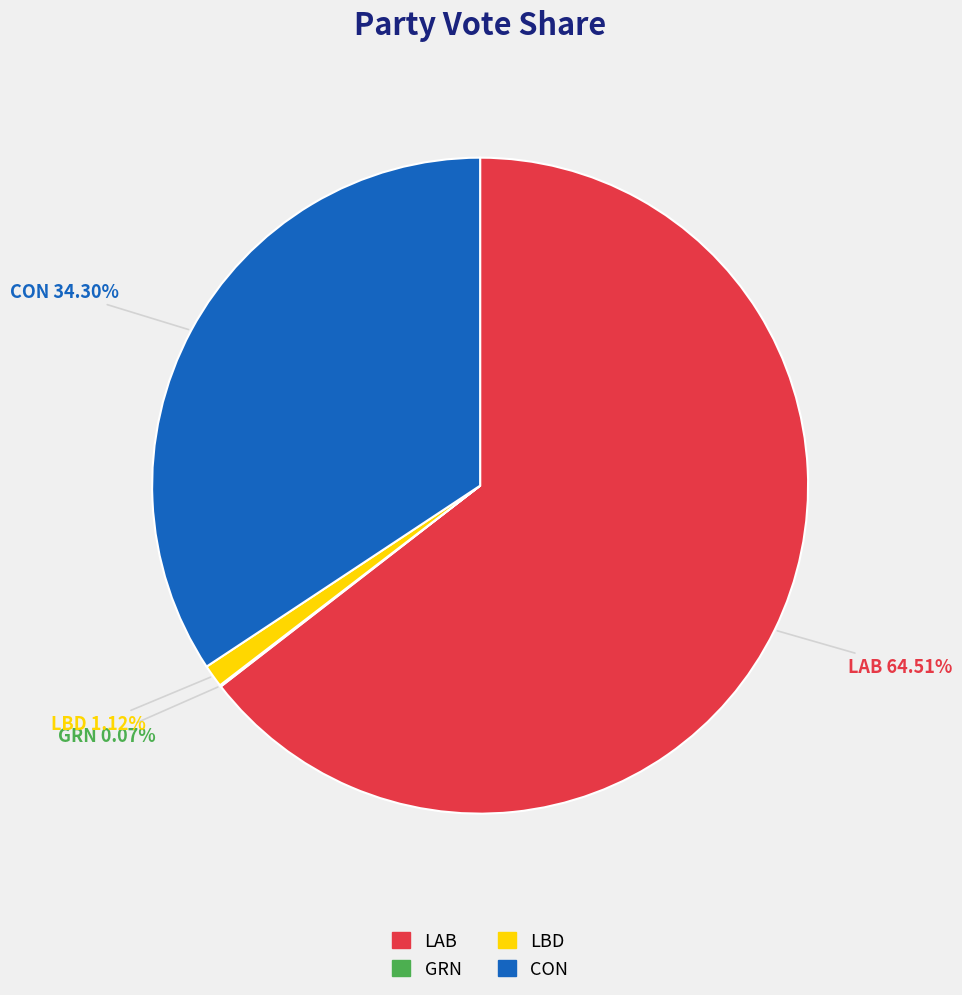

Between CON and LAB, which is larger?

LAB